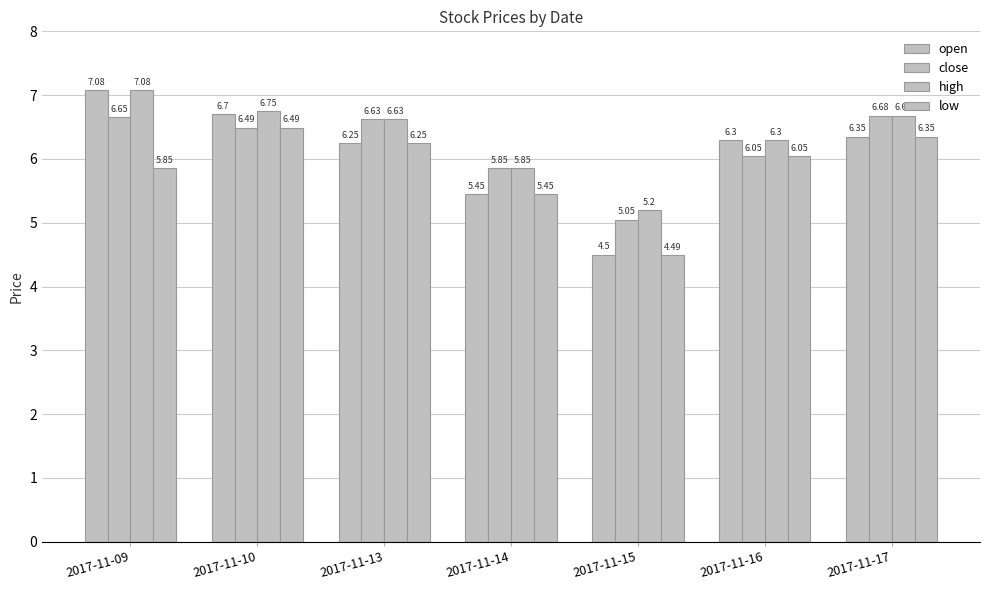

Is the value of low at 2017-11-16 greater than the value of high at 2017-11-10?

No